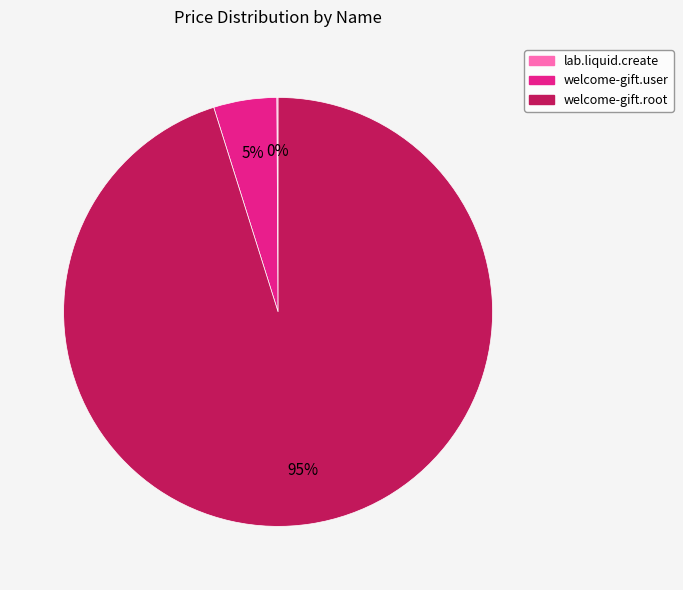

Is there any slice that represents more than half of the pie?

Yes